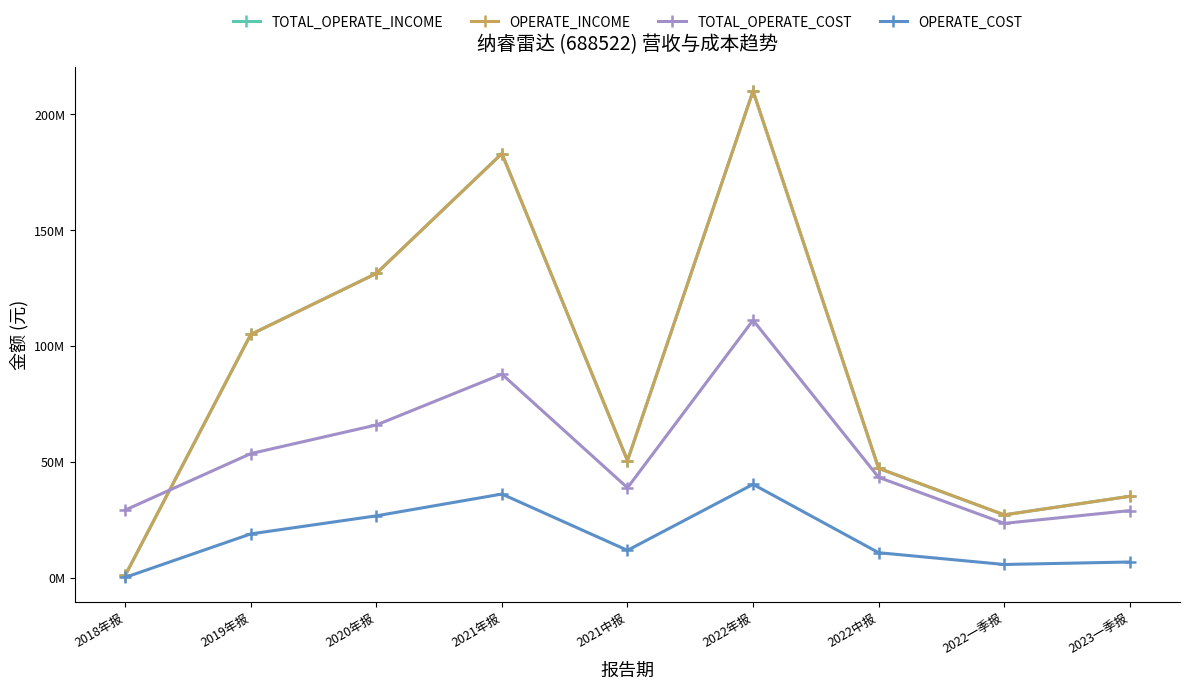

Which has a higher value, 2022中报 or 2023一季报?

2022中报